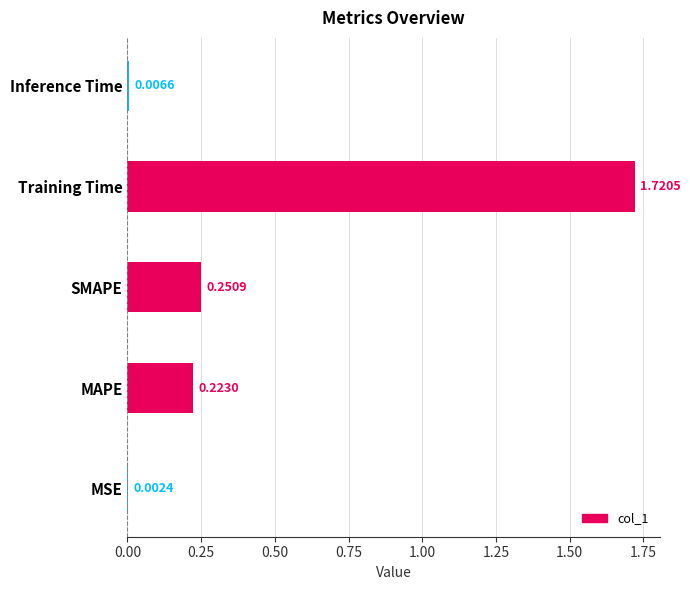

Which category has the highest value across all series?

Training Time